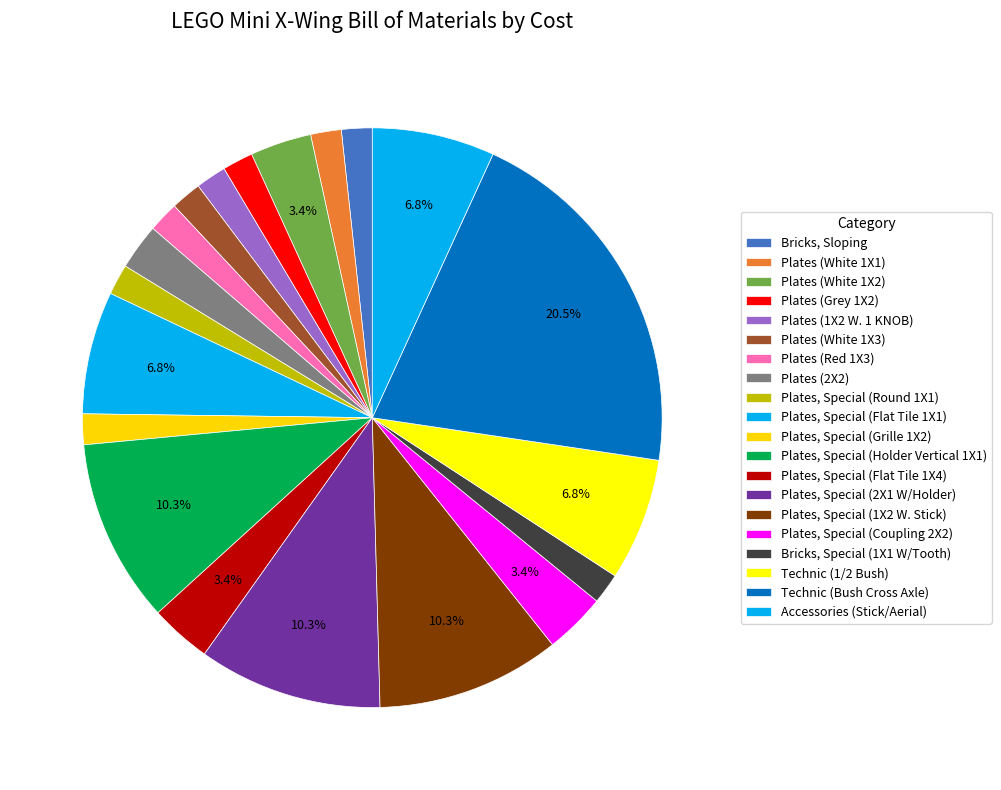

What portion of the pie excludes Plates (Red 1X3)?

98.3%